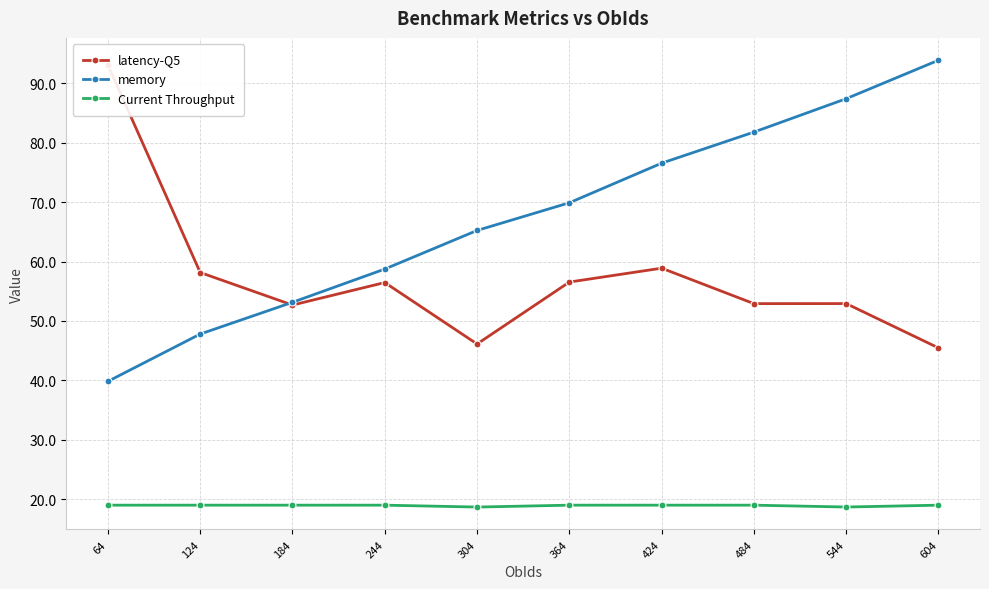

The value of latency-Q5 at 184 is 52.7. True or false?

True